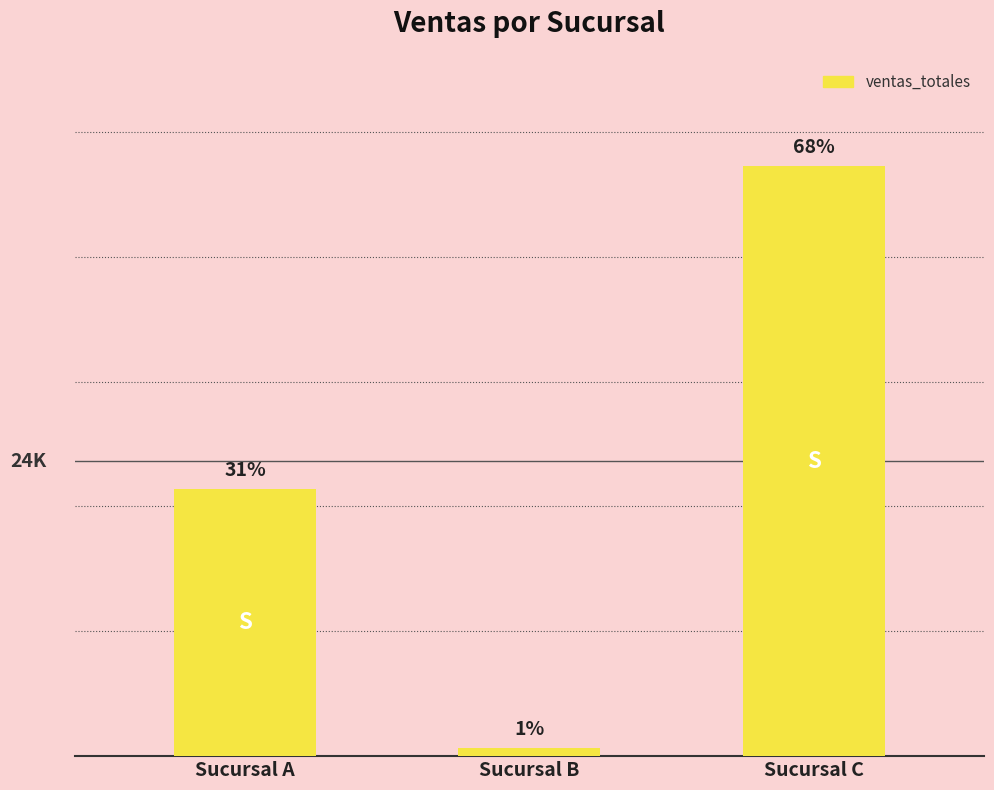

Which label corresponds to the largest value in the chart?

Sucursal C